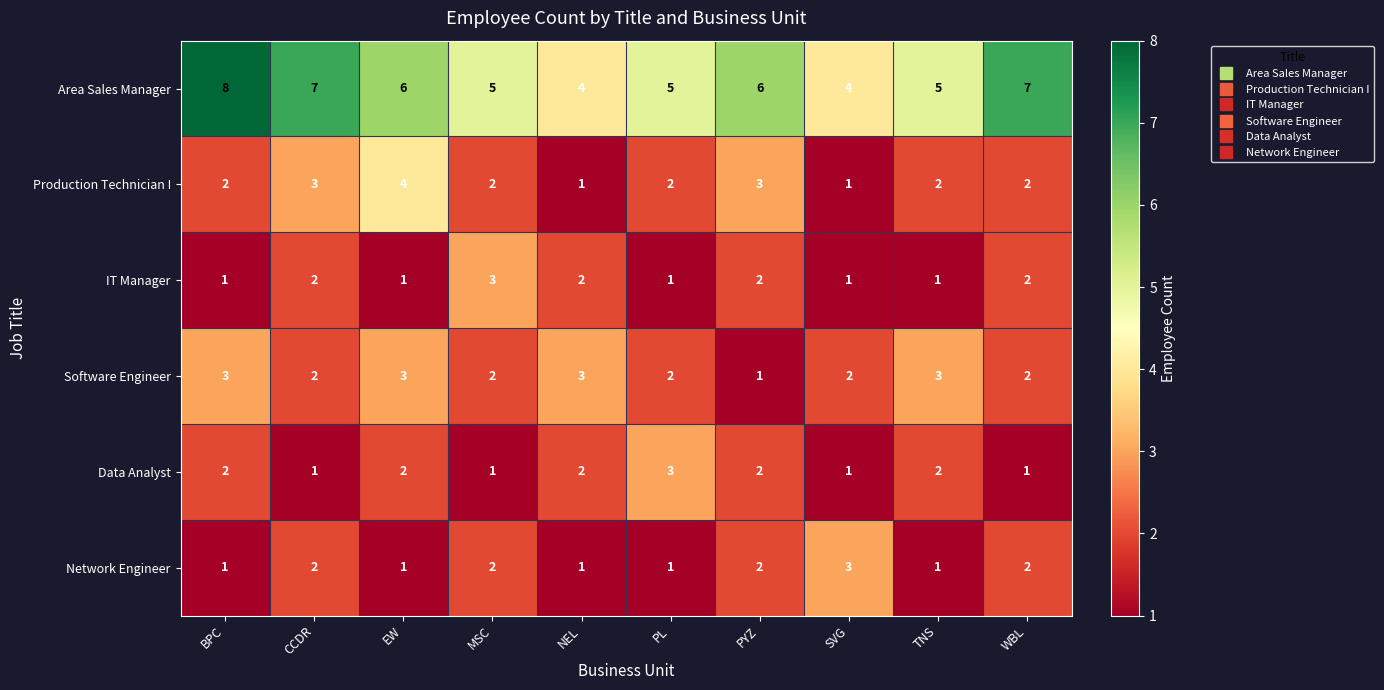

At which category does the chart reach its peak across all series?

BPC